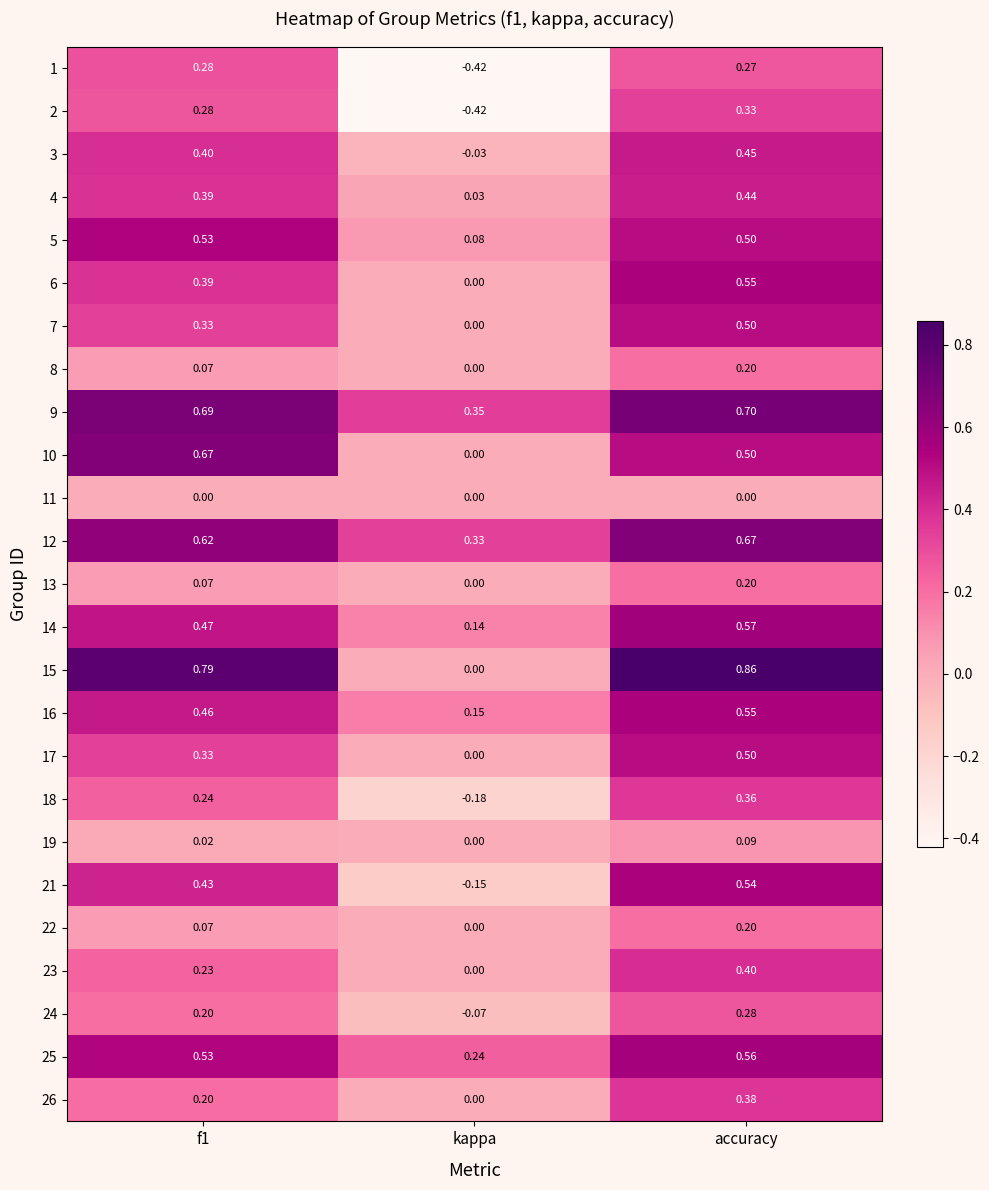

At which category does the chart reach its peak across all series?

accuracy